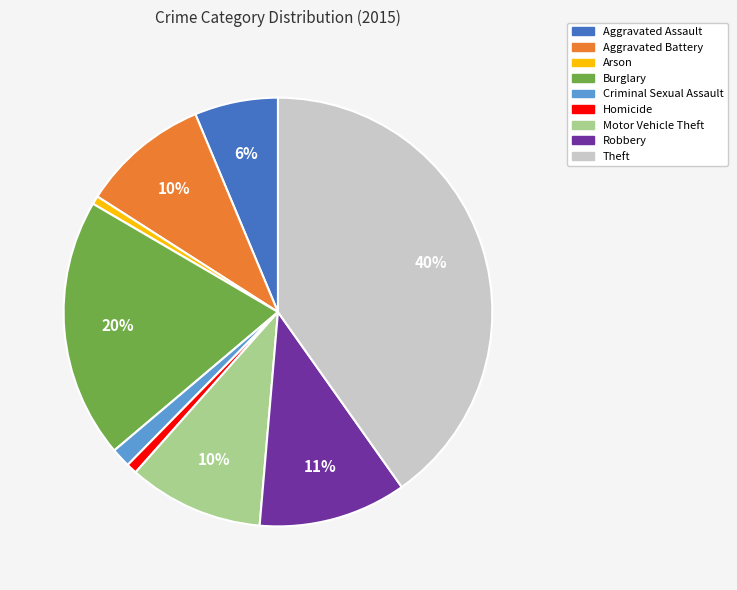

What is the largest slice in the pie chart?

Theft